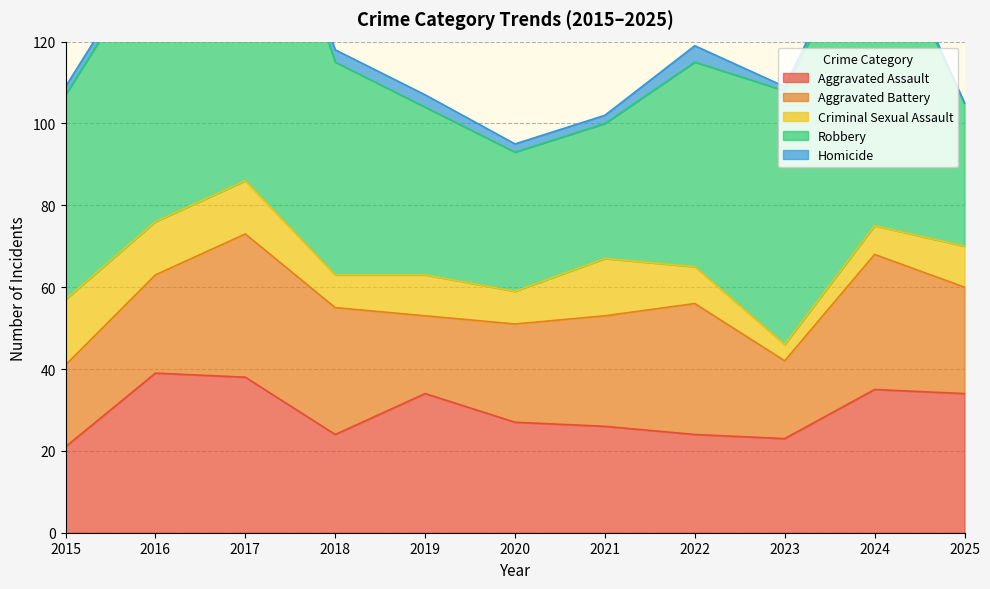

What is the difference between the Aggravated Battery values at 2025 and 2018?

5